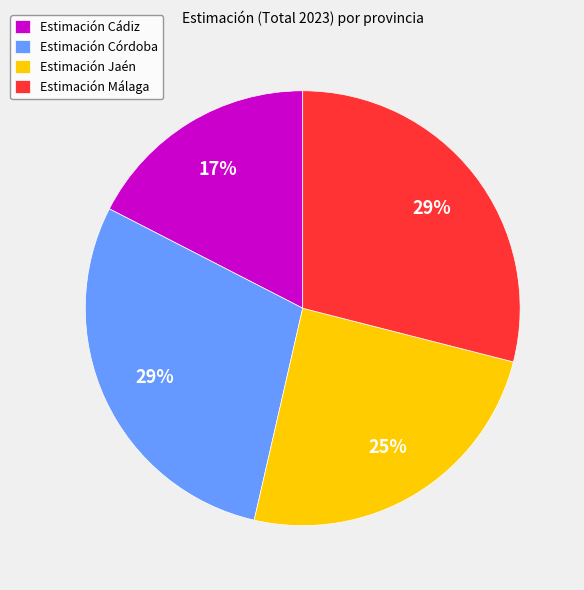

How many segments does this pie chart have?

4